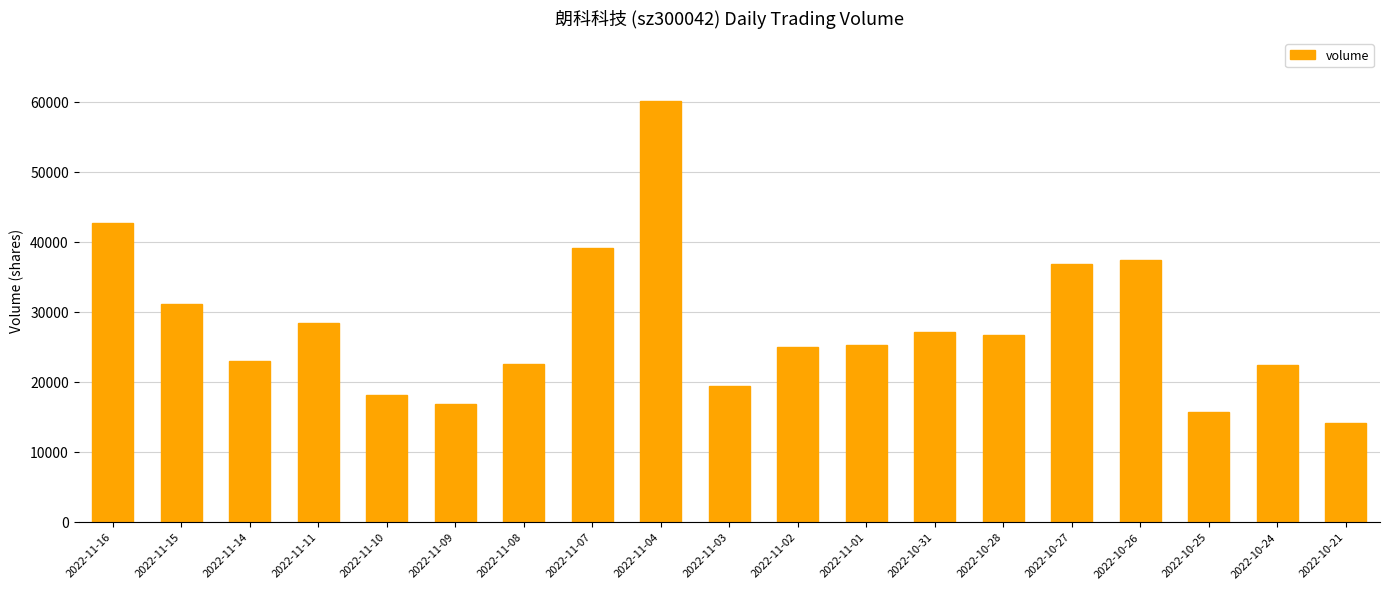

At which label does the data first exceed 25248?

2022-11-16